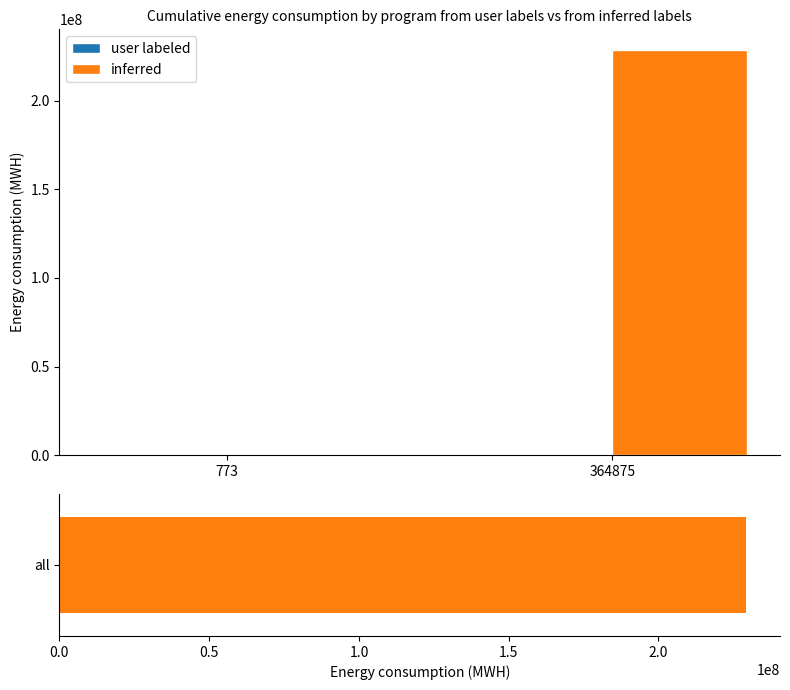

What is the sum of all inferred values?

229109250